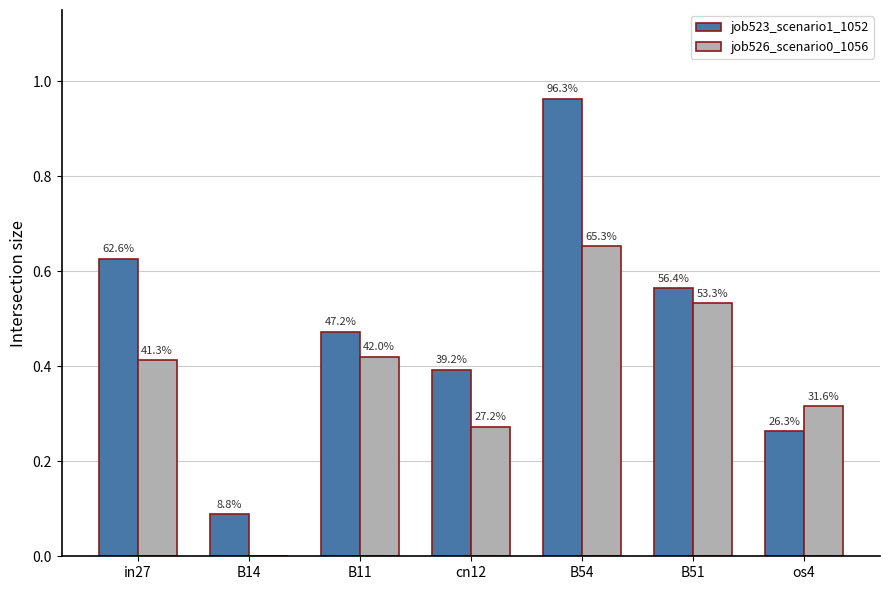

What is the approximate value of job523_scenario1_1052 at in27?

0.6